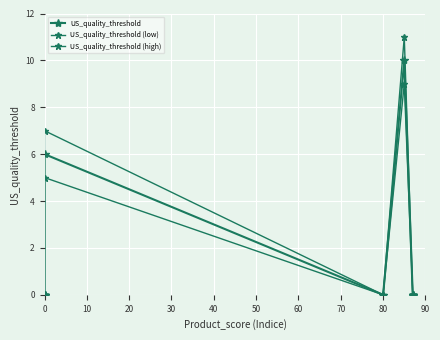

Between 90 and 80, which is larger?

90